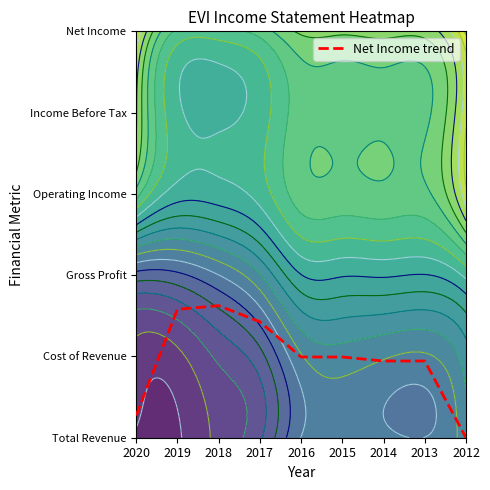

True or false: the data shows 2.7 at 2019.

False